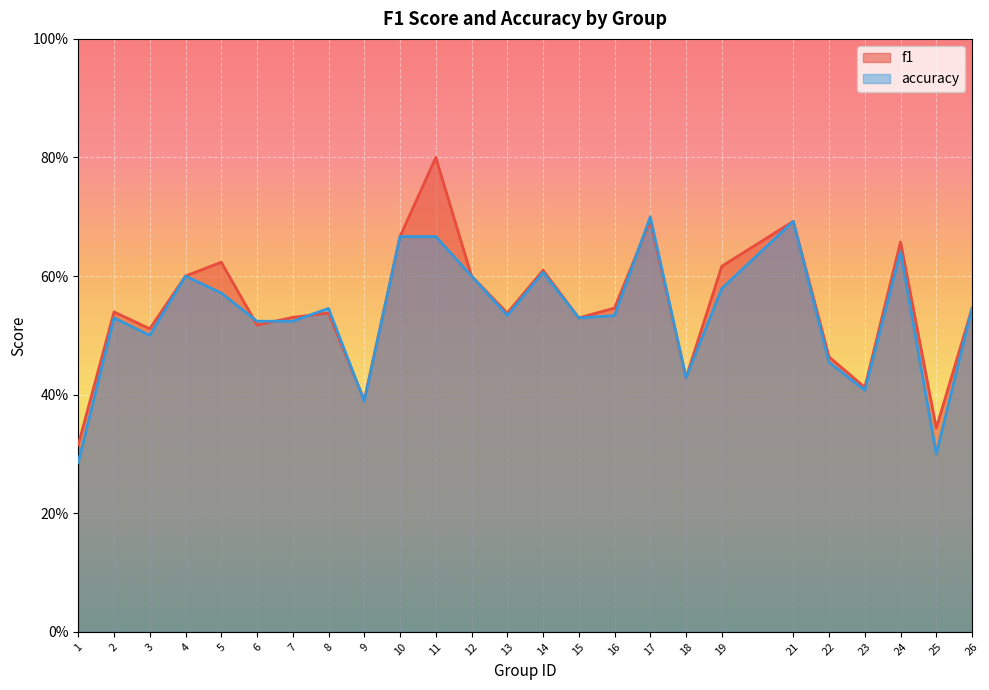

Which series has the largest range (max minus min)?

f1